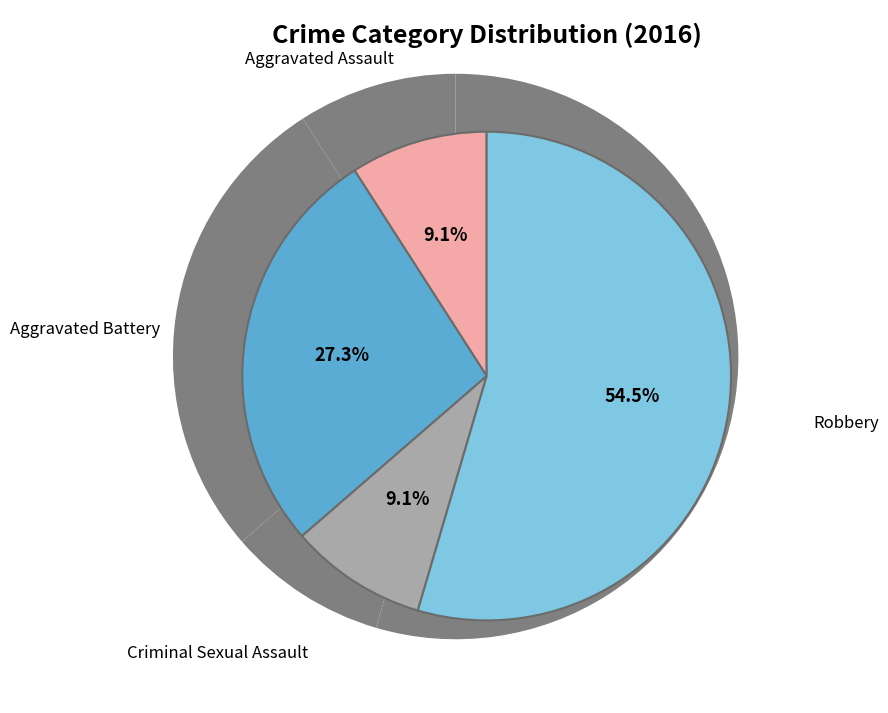

To the nearest percent, what is the average slice percentage?

25%